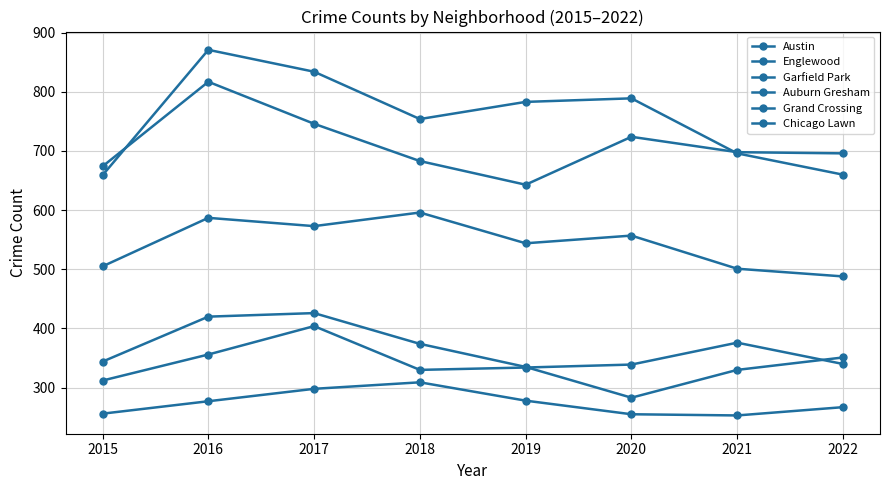

Reading left to right, list all the values displayed in this chart.

Austin: 2015=659	2016=871	2017=834	2018=754	2019=783	2020=789	2021=696	2022=660
Englewood: 2015=674	2016=817	2017=746	2018=683	2019=643	2020=724	2021=698	2022=696
Garfield Park: 2015=505	2016=587	2017=573	2018=596	2019=544	2020=557	2021=501	2022=488
Auburn Gresham: 2015=344	2016=420	2017=426	2018=374	2019=335	2020=283	2021=330	2022=351
Grand Crossing: 2015=312	2016=356	2017=404	2018=330	2019=334	2020=339	2021=376	2022=340
Chicago Lawn: 2015=256	2016=277	2017=298	2018=309	2019=278	2020=255	2021=253	2022=267